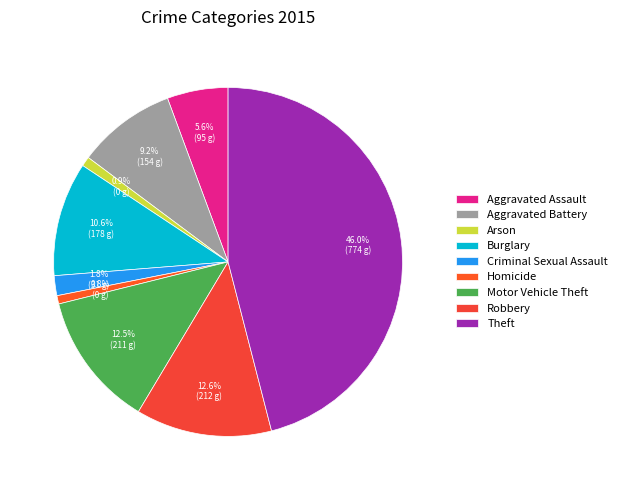

Is there a majority slice in this chart?

No